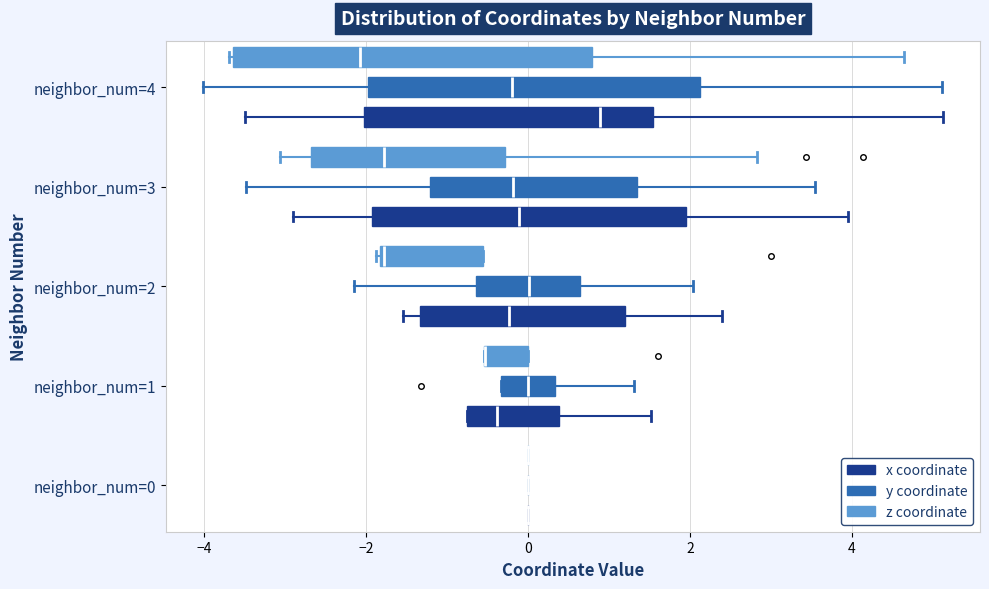

Reading bottom to top, read every box against the x-axis: the position of its median line, the range the box covers, and the ends of its whiskers. The values are not printed on the chart, so give them approximately, as read against the axis.

neighbor_num=0 (x coordinate): box collapsed to a line at 0.0, whiskers 0.0 to 0.0
neighbor_num=0 (y coordinate): box collapsed to a line at 0.0, whiskers 0.0 to 0.0
neighbor_num=0 (z coordinate): box collapsed to a line at 0.0, whiskers 0.0 to 0.0
neighbor_num=1 (x coordinate): median -0.4, box -0.8 to 0.4, whiskers -0.8 to 1.6
neighbor_num=1 (y coordinate): median 0.0, box -0.4 to 0.4, whiskers -0.4 to 1.4
neighbor_num=1 (z coordinate): median -0.6 (drawn on the box's left edge), box -0.6 to 0.0, whiskers -0.6 to 0.0
neighbor_num=2 (x coordinate): median -0.2, box -1.4 to 1.2, whiskers -1.6 to 2.4
neighbor_num=2 (y coordinate): median 0.0, box -0.6 to 0.6, whiskers -2.2 to 2.0
neighbor_num=2 (z coordinate): median -1.8, box -1.8 to -0.6, whiskers -1.8 to -0.6
neighbor_num=3 (x coordinate): median -0.2, box -2.0 to 2.0, whiskers -2.8 to 4.0
neighbor_num=3 (y coordinate): median -0.2, box -1.2 to 1.4, whiskers -3.4 to 3.6
neighbor_num=3 (z coordinate): median -1.8, box -2.6 to -0.2, whiskers -3.0 to 2.8
neighbor_num=4 (x coordinate): median 0.8, box -2.0 to 1.6, whiskers -3.4 to 5.2
neighbor_num=4 (y coordinate): median -0.2, box -2.0 to 2.2, whiskers -4.0 to 5.2
neighbor_num=4 (z coordinate): median -2.0, box -3.6 to 0.8, whiskers -3.6 to 4.6